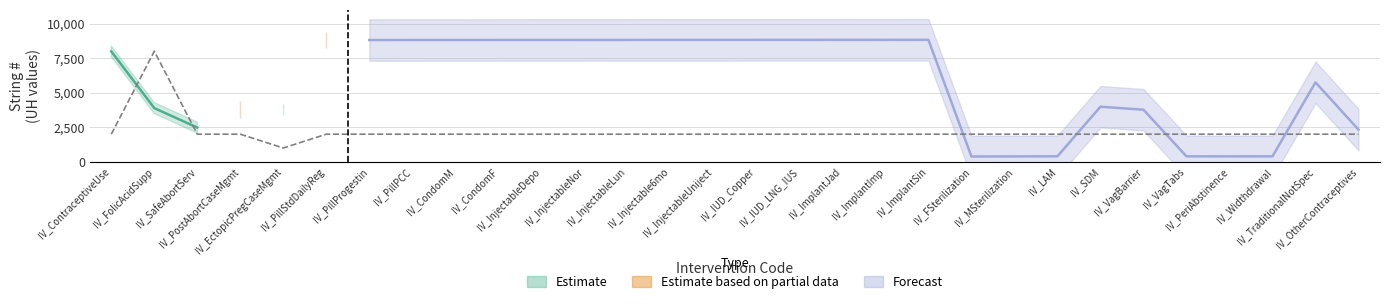

What is the value of the UH - String # point at the 1st from the left?

7988